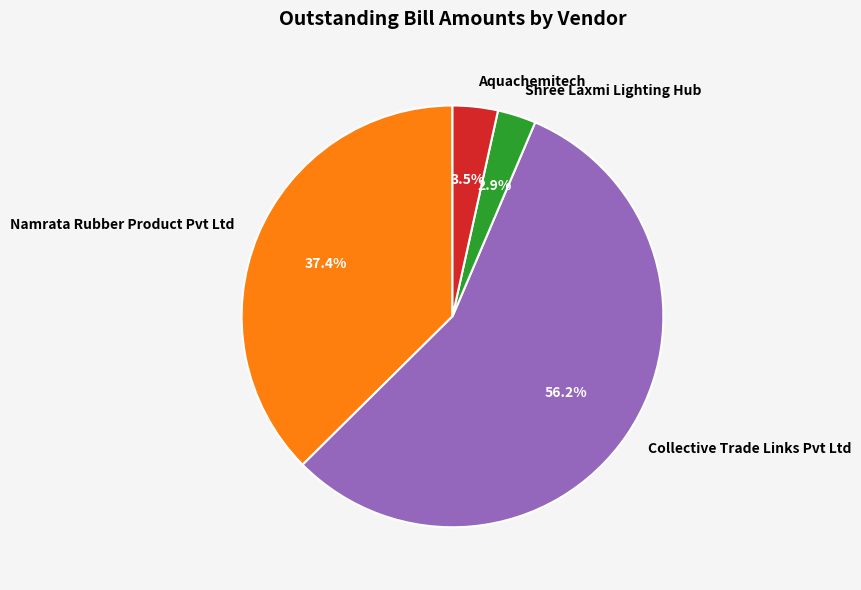

Is it true that Namrata Rubber Product Pvt Ltd is 37% of the pie?

True